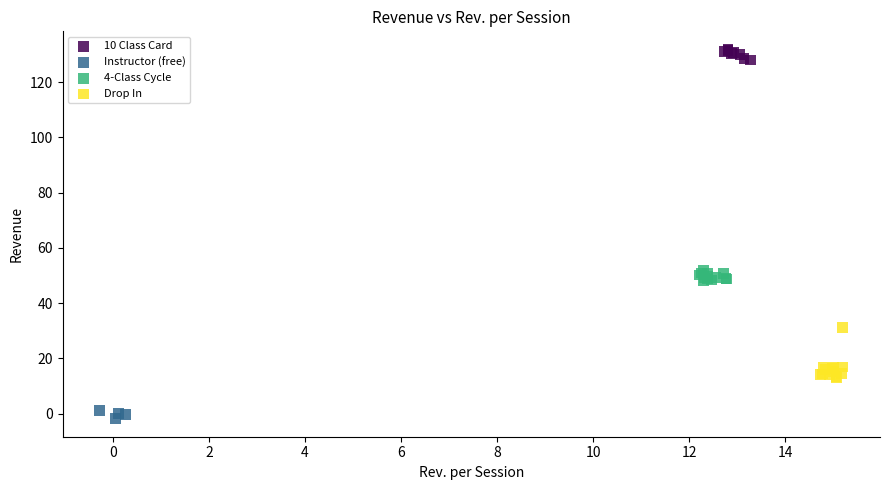

What are all the series names shown in the legend?

10 Class Card, Instructor (free), 4-Class Cycle, Drop In